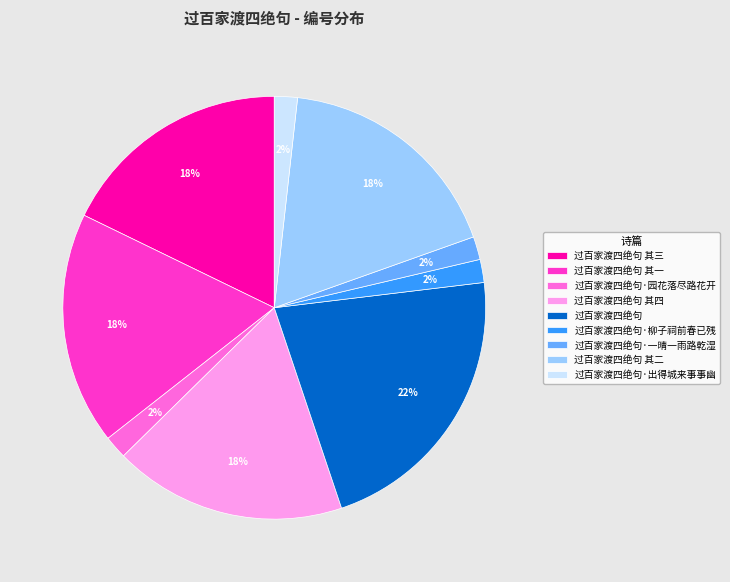

Does 过百家渡四绝句·出得城来事事幽 represent more than half of the total?

No